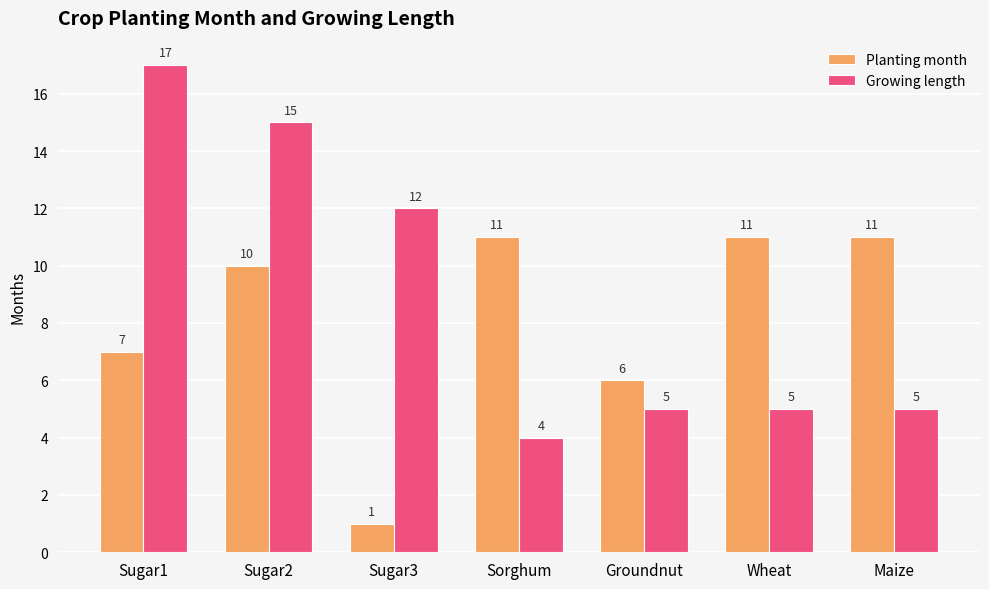

Is the value of Growing length at Sugar1 greater than the value of Planting month at Sugar2?

Yes